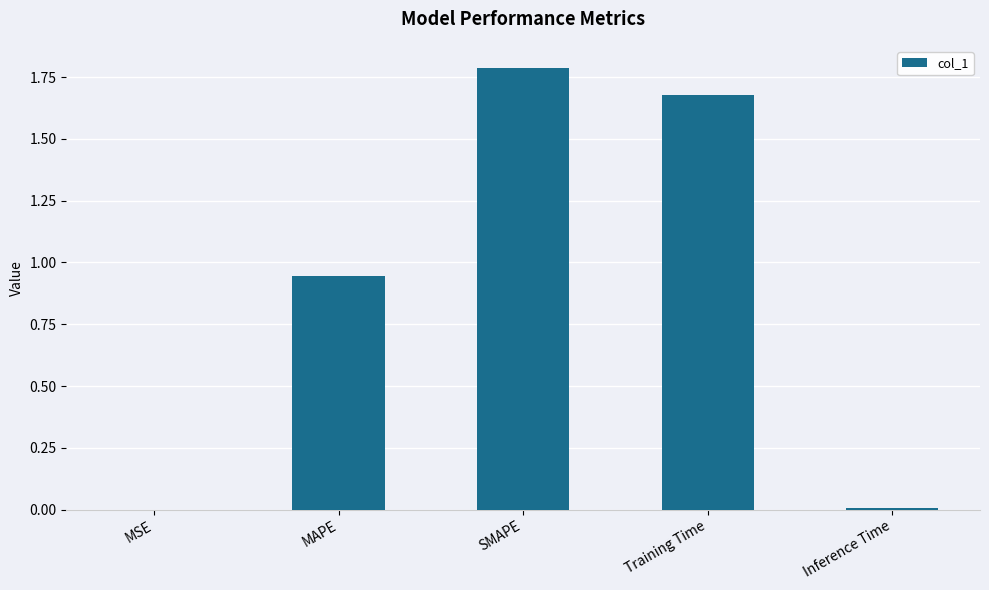

Which has a higher value, MAPE or Inference Time?

MAPE